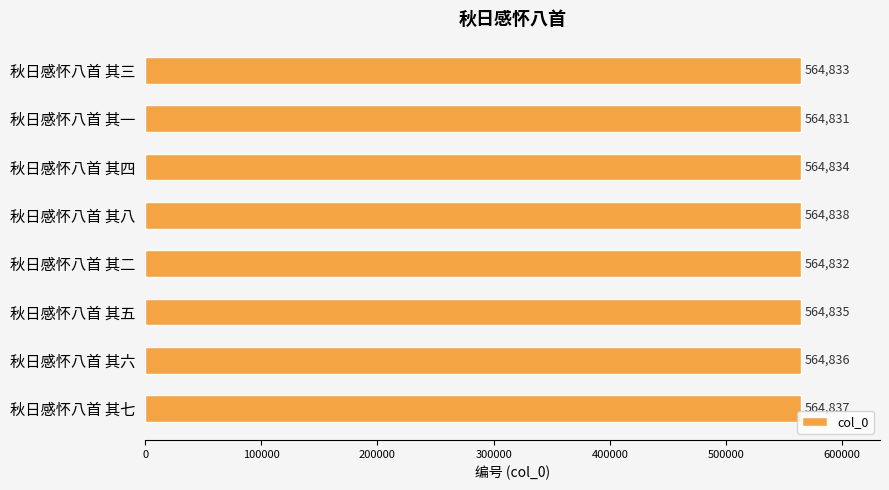

Approximately how many times larger is the value at 秋日感怀八首 其八 compared to 秋日感怀八首 其四?

1.0